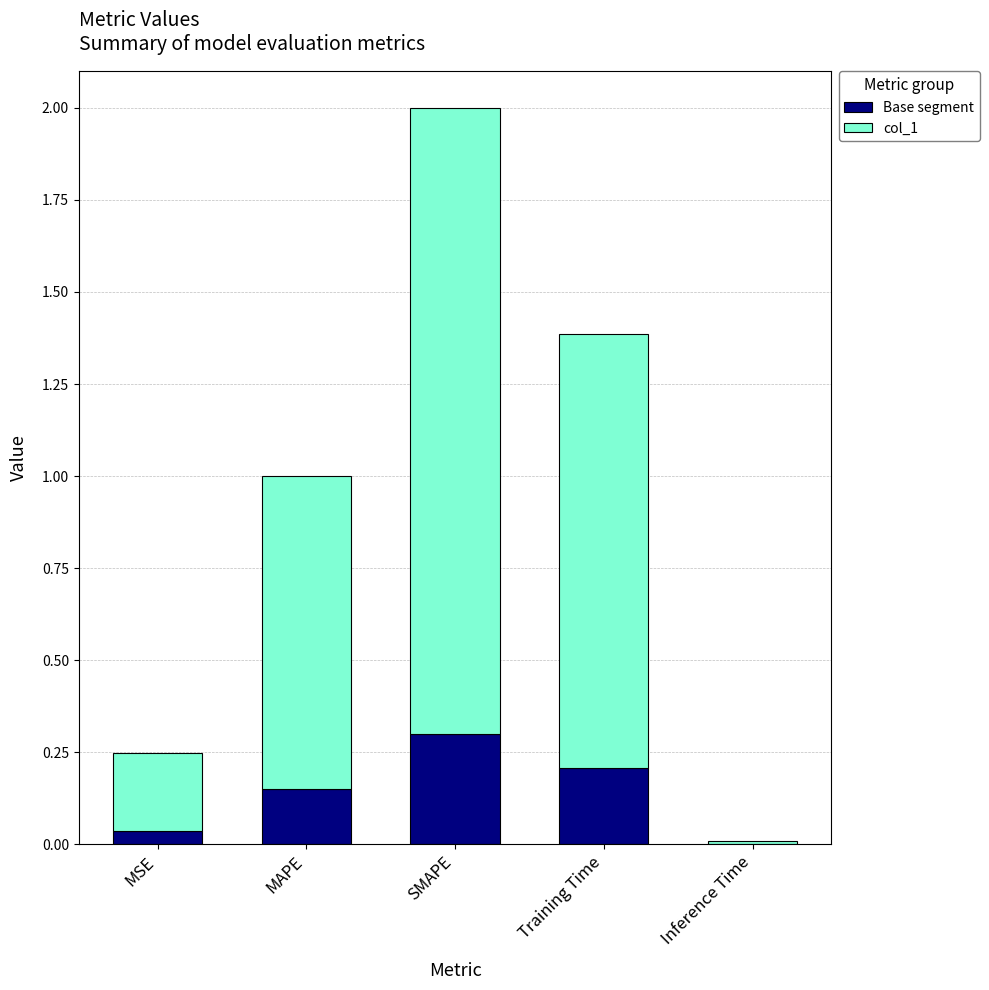

At which category is the sum across all series the highest?

SMAPE